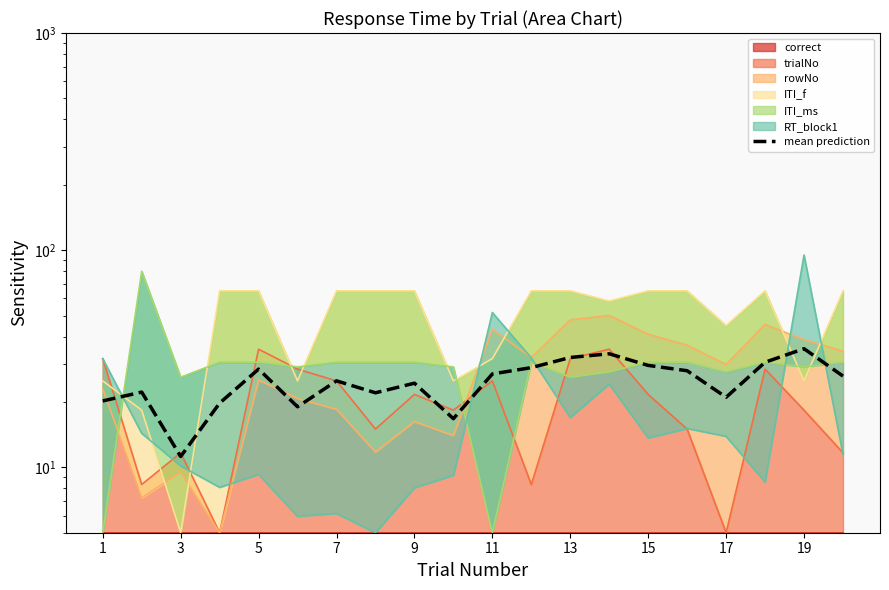

Where is the data nearest to the value 23?

3